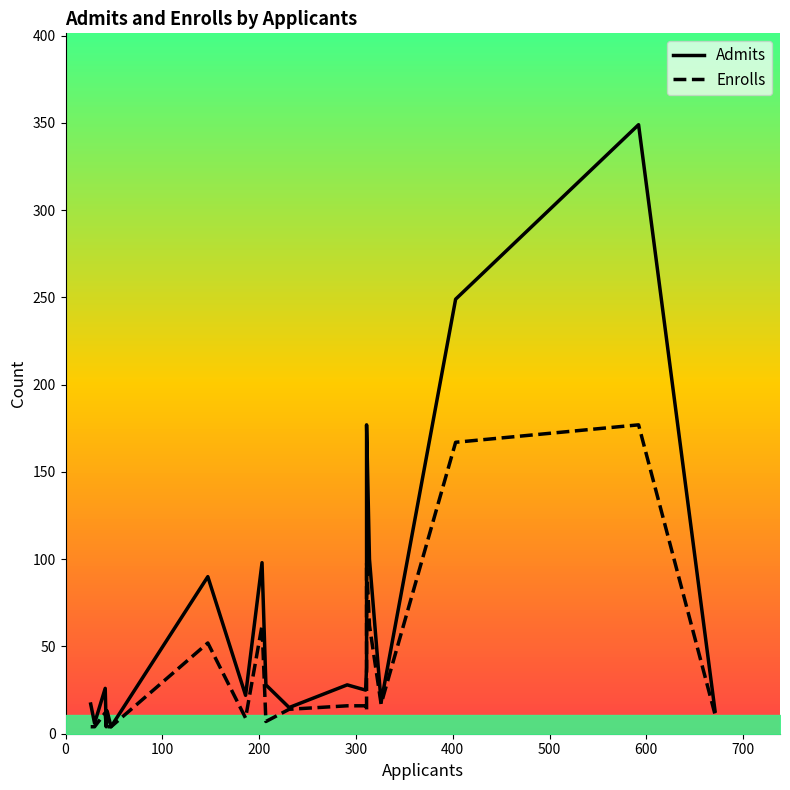

Rank the series by their average value, from highest to lowest.

Admits, Enrolls